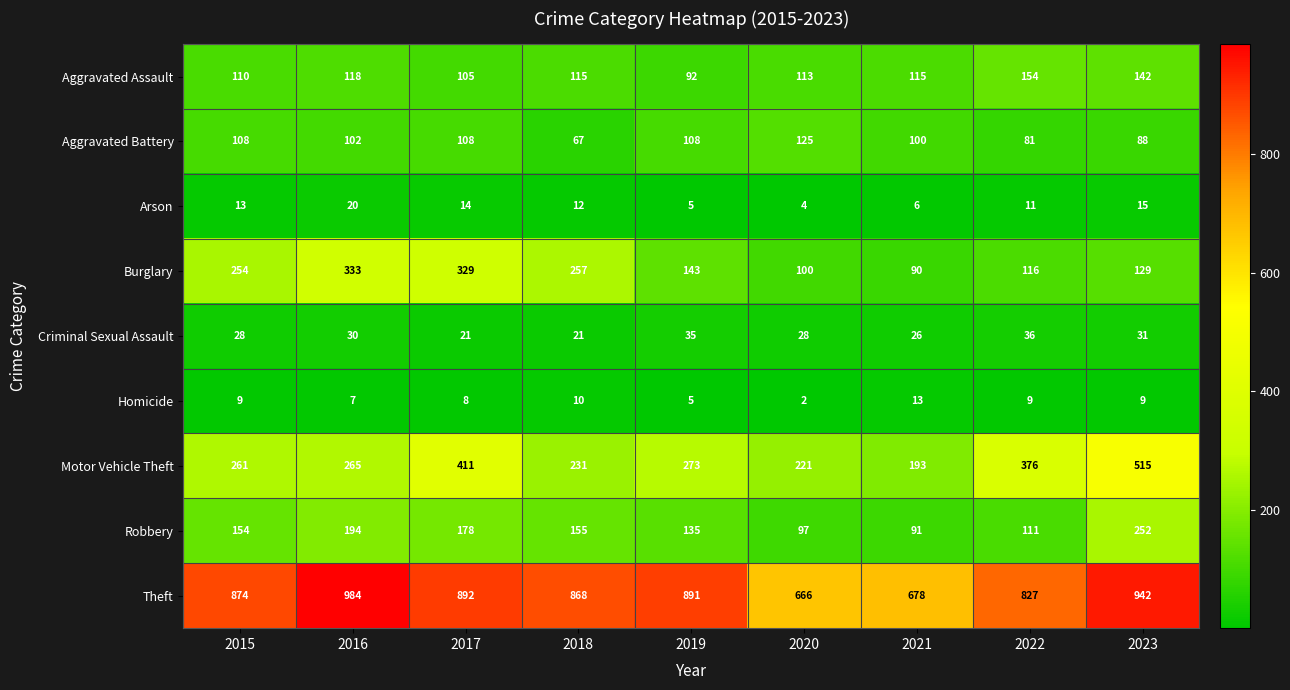

What is the average value of the Aggravated Assault series?

118